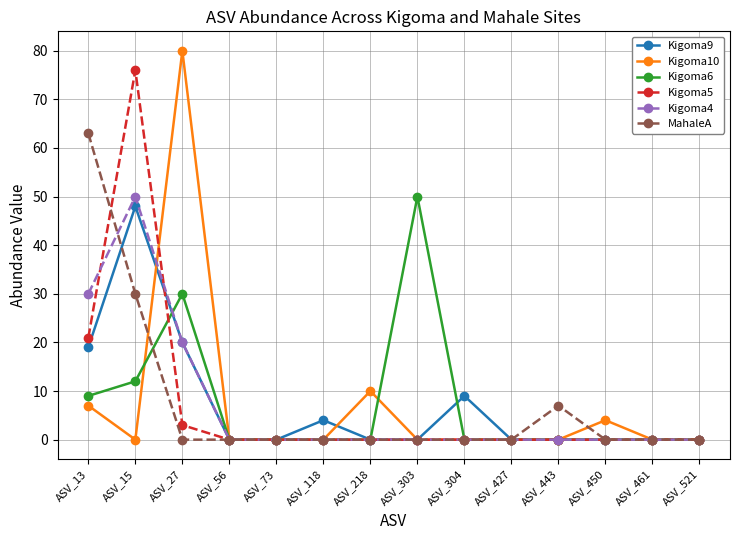

What is the maximum value shown in the chart?

80